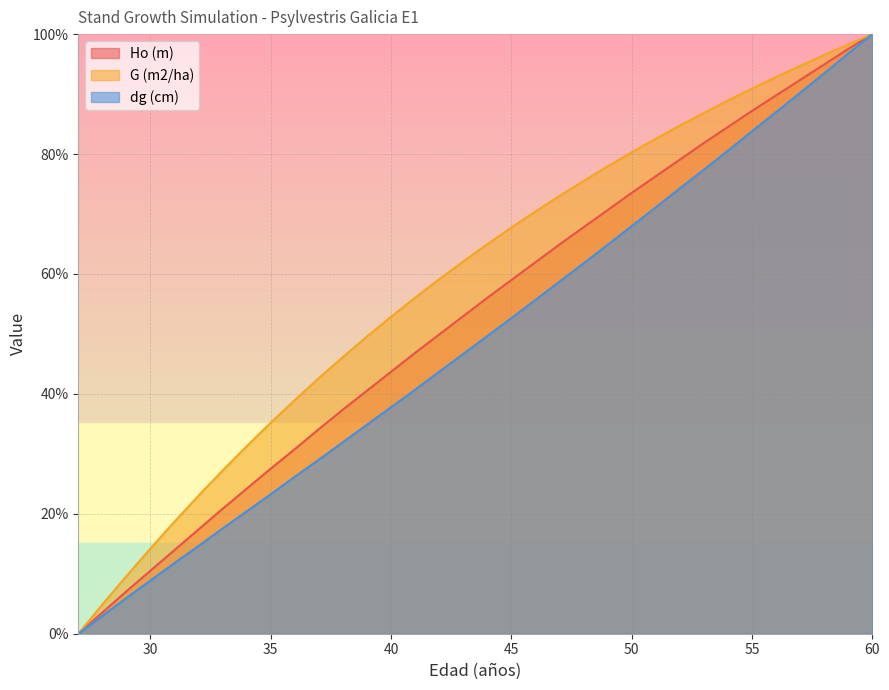

What is the average value of the Ho (m) series?

52.9